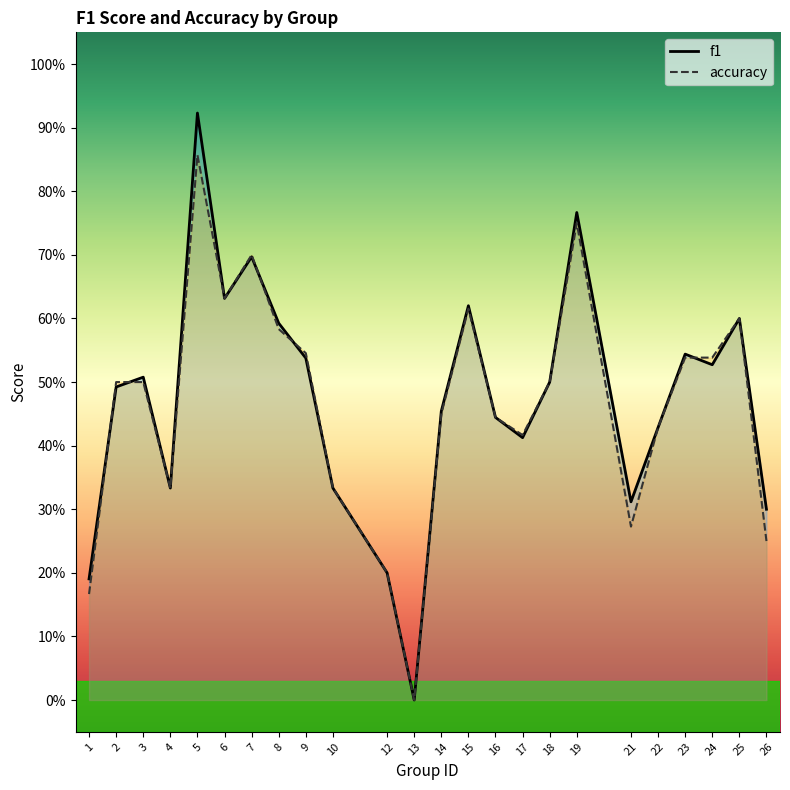

How many values in accuracy are above zero?

23